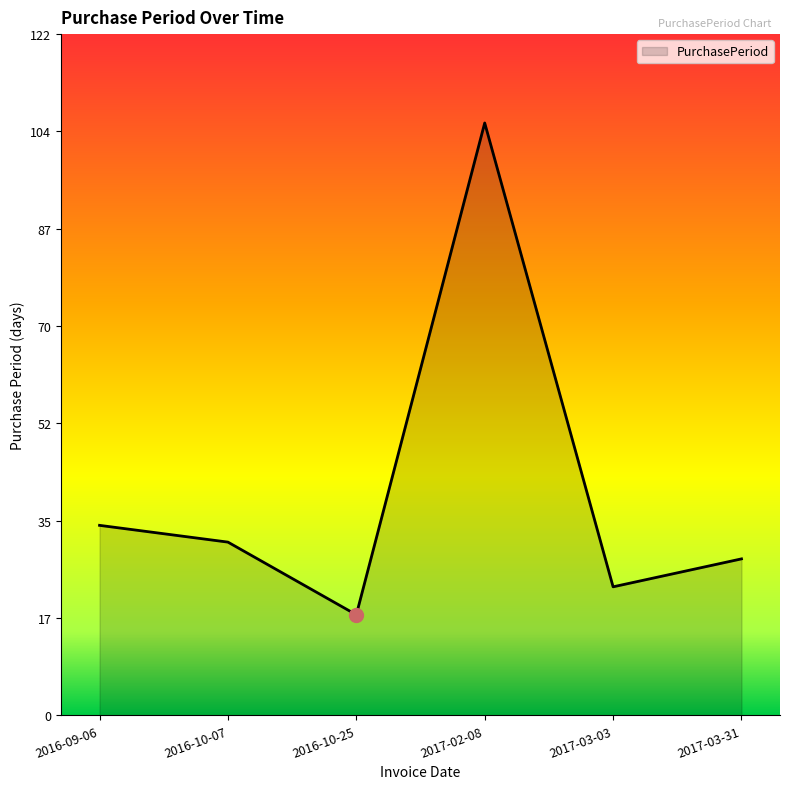

How many lines are shown in the chart?

1